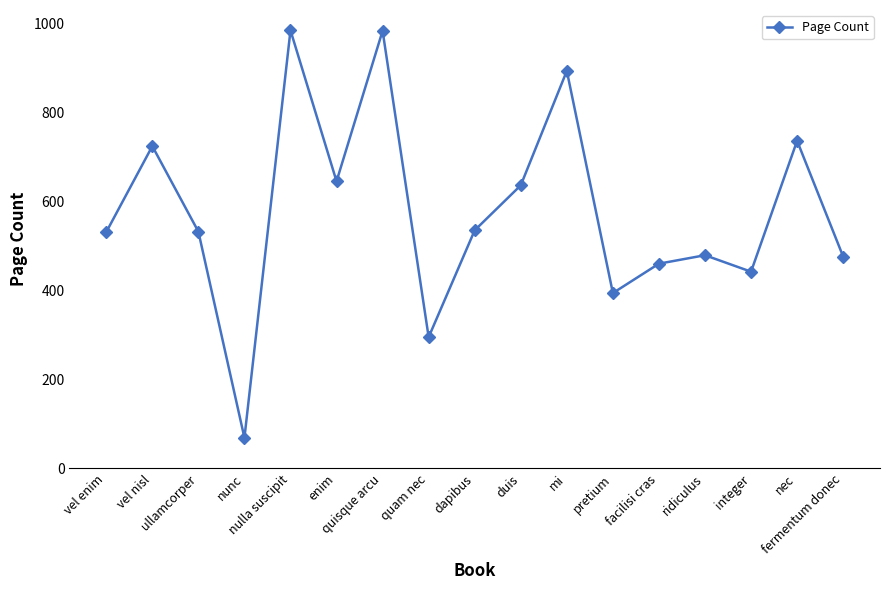

What is the greatest value displayed?

984